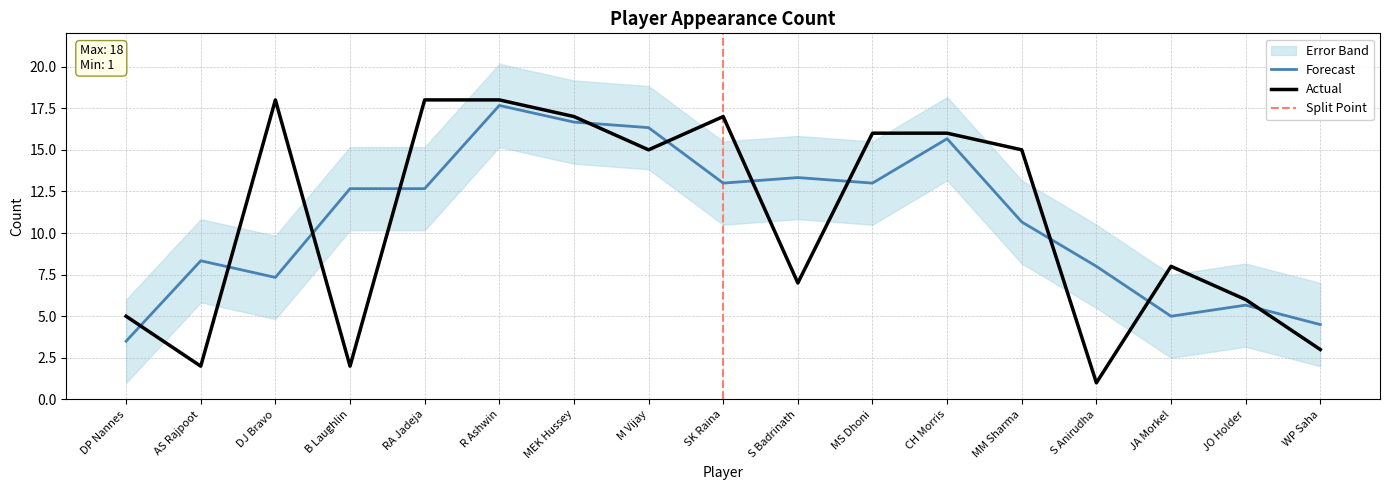

List the labels in order of value, smallest first.

S Anirudha, AS Rajpoot, B Laughlin, WP Saha, DP Nannes, JO Holder, S Badrinath, JA Morkel, M Vijay, MM Sharma, MS Dhoni, CH Morris, MEK Hussey, SK Raina, DJ Bravo, RA Jadeja, R Ashwin